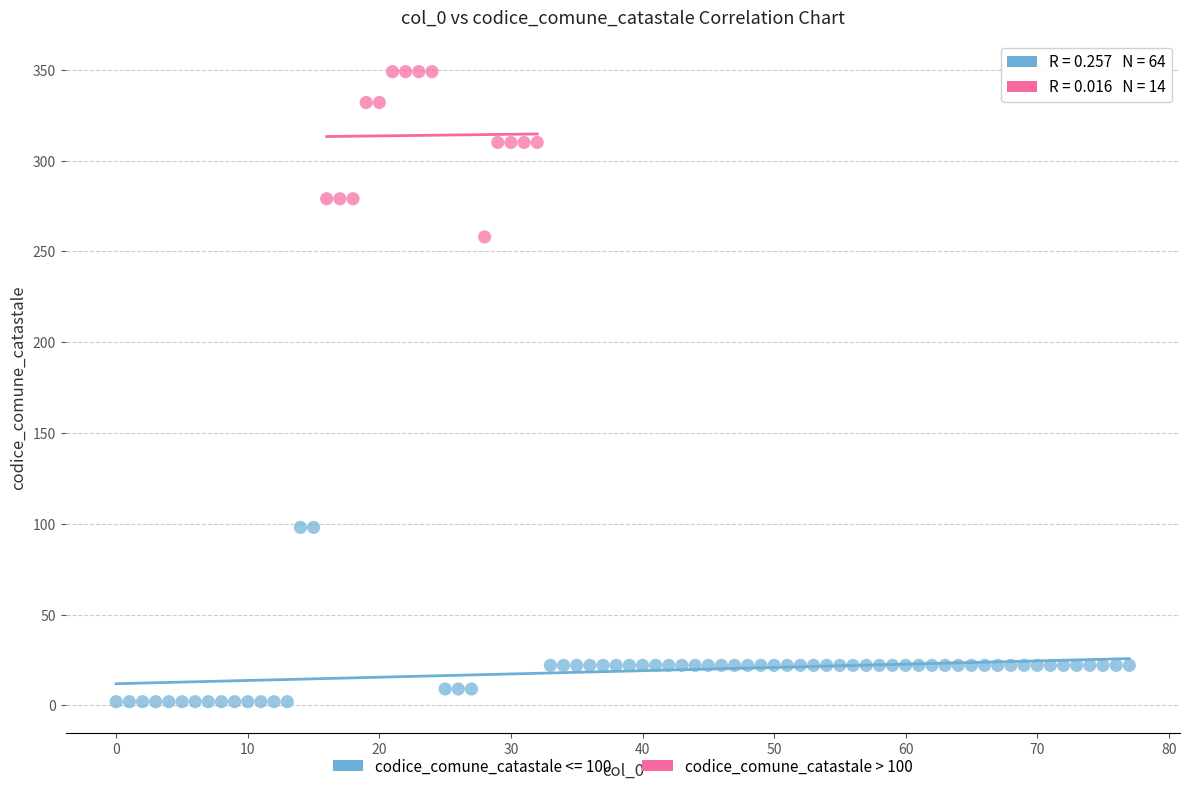

Which series reaches the maximum Y coordinate?

codice_comune_catastale > 100